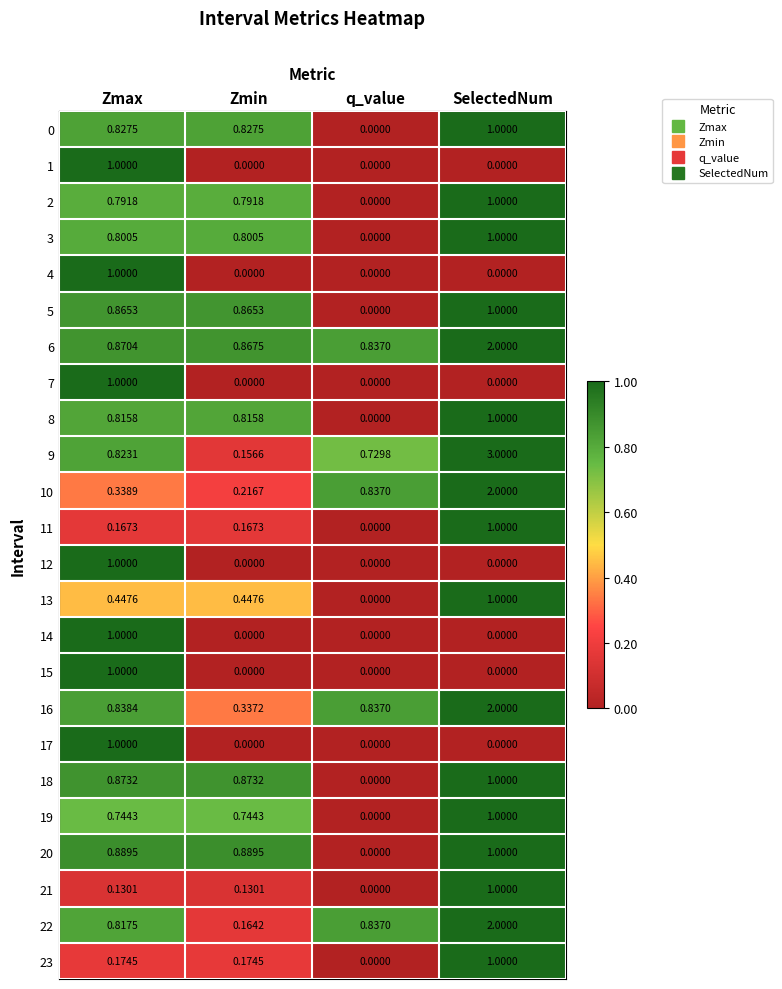

Which category has the highest value across all series?

SelectedNum